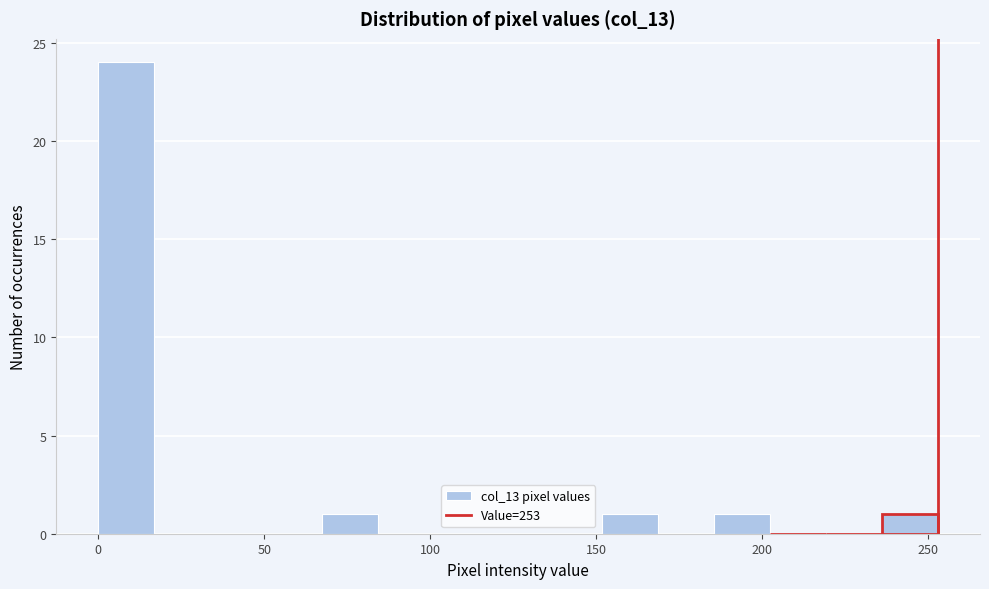

Around what value on the x-axis is the tallest bar? Give the approximate position of its centre, as read against the axis.

10